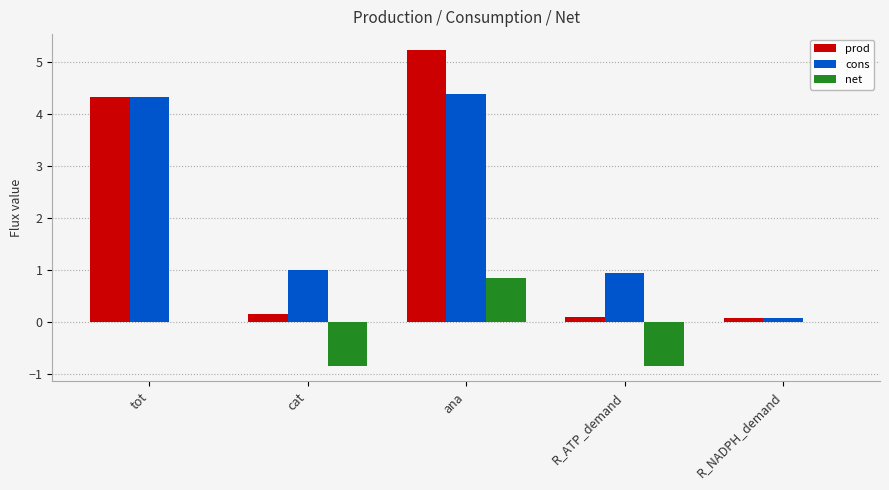

Which series has the widest spread of values?

prod